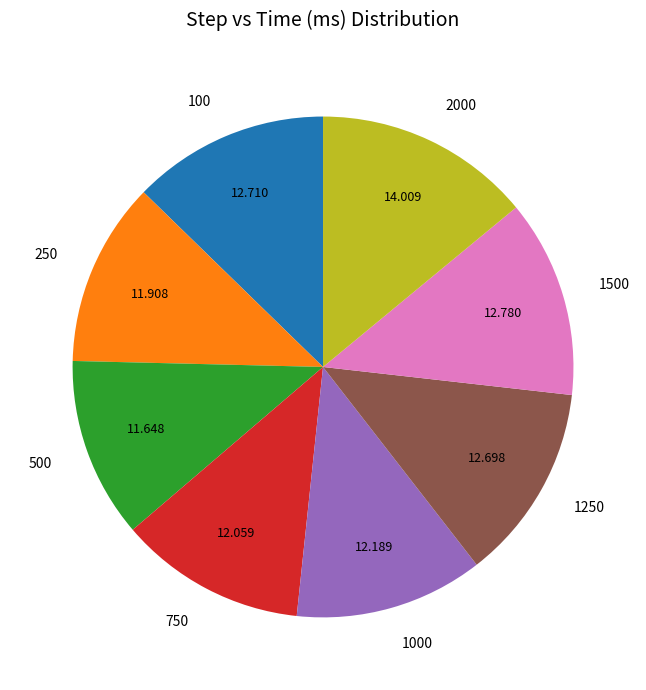

True or false: 2000 accounts for 7% of the total.

False